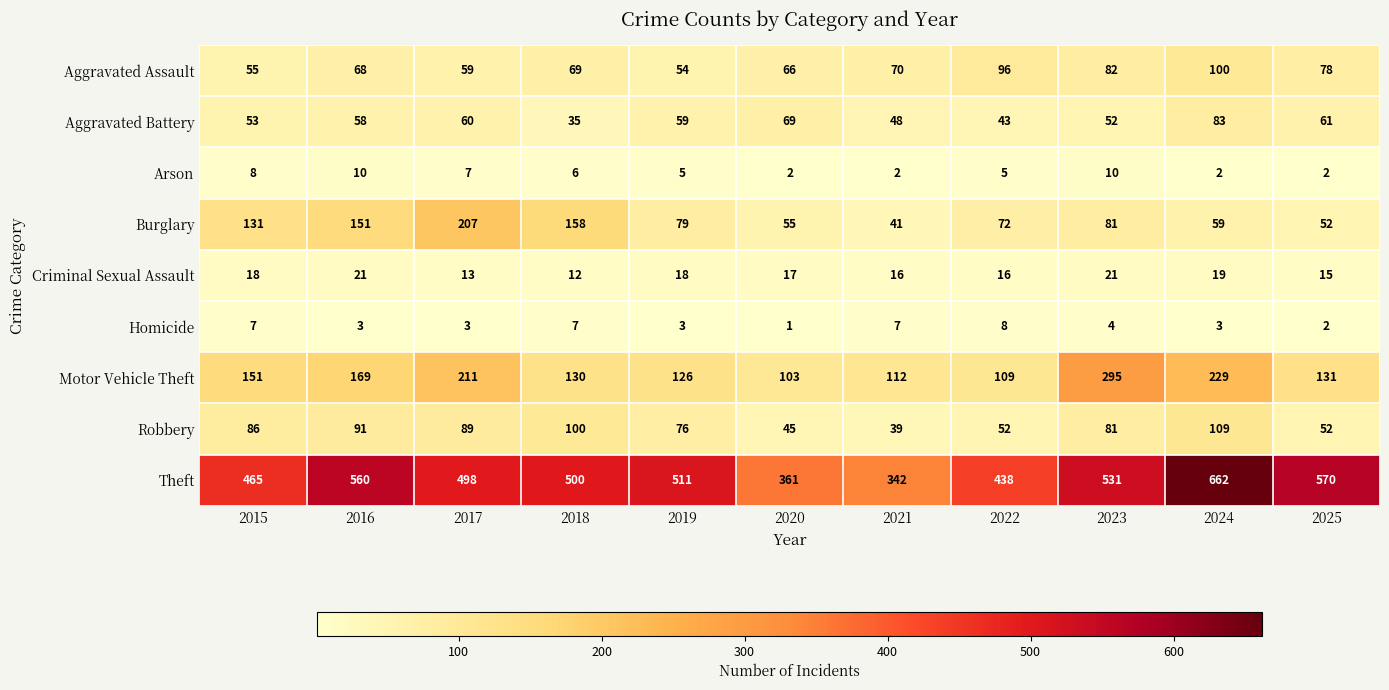

Where does the Criminal Sexual Assault series first go above 17?

2015